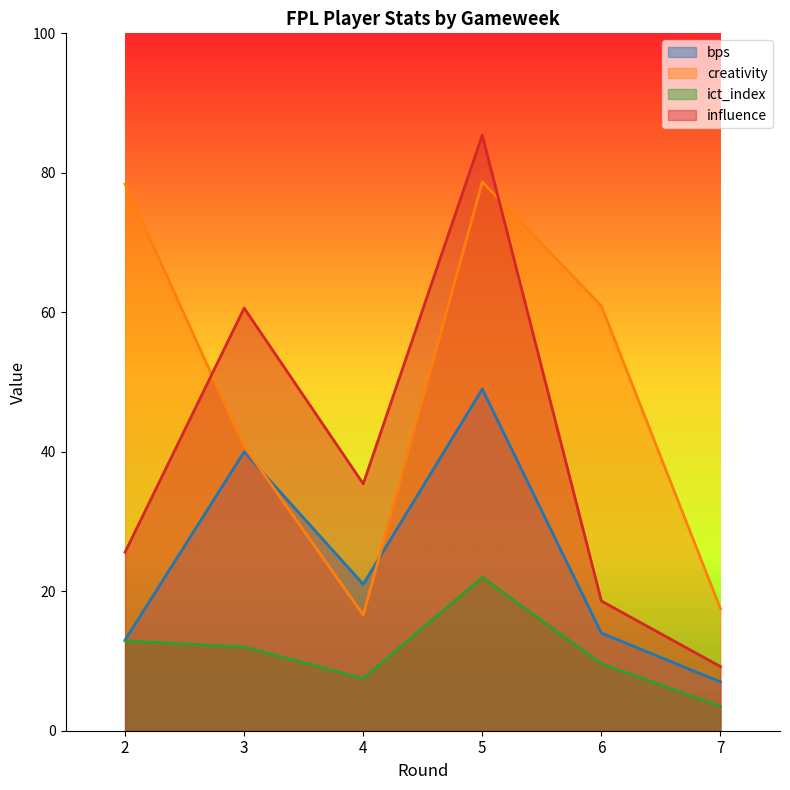

What are all the series names shown in the legend?

bps, creativity, ict_index, influence